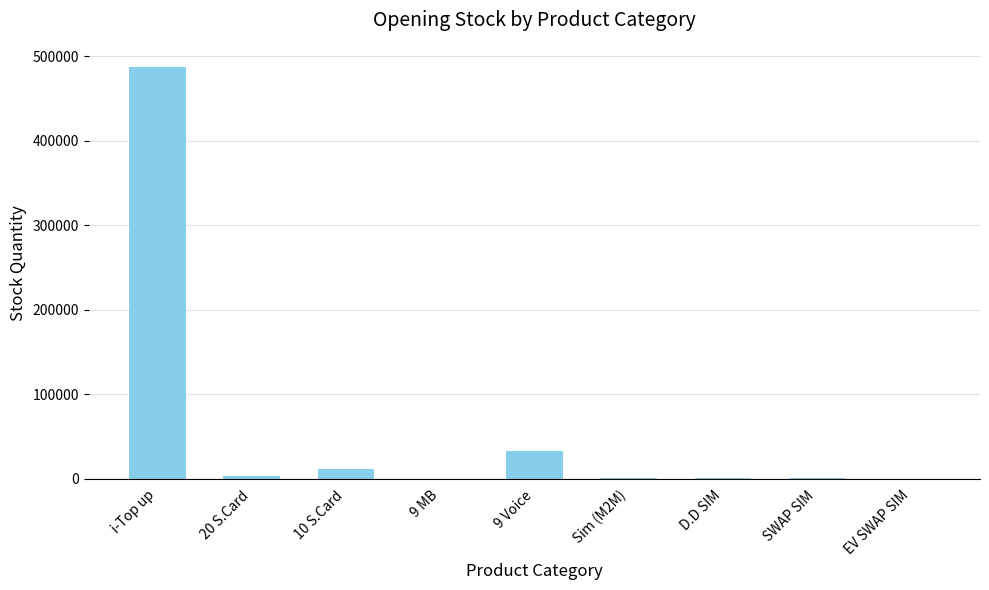

At which category does the chart reach its peak across all series?

i-Top up